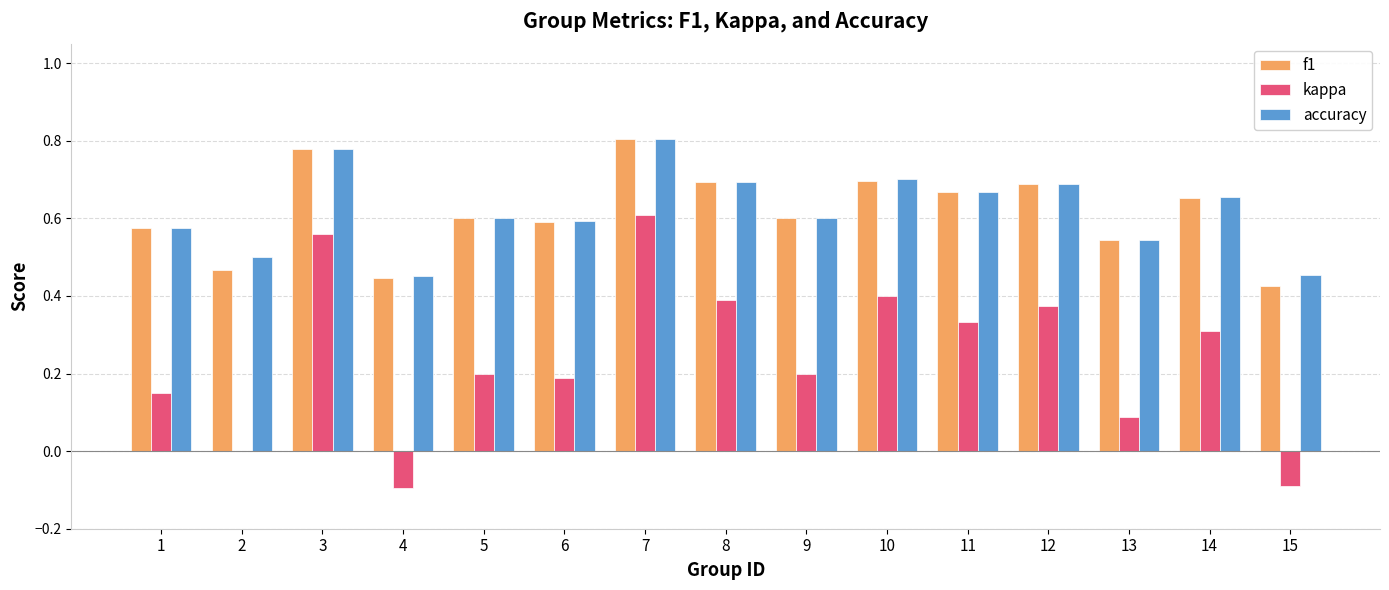

True or false: kappa has a value of 0.4 at 14.

False